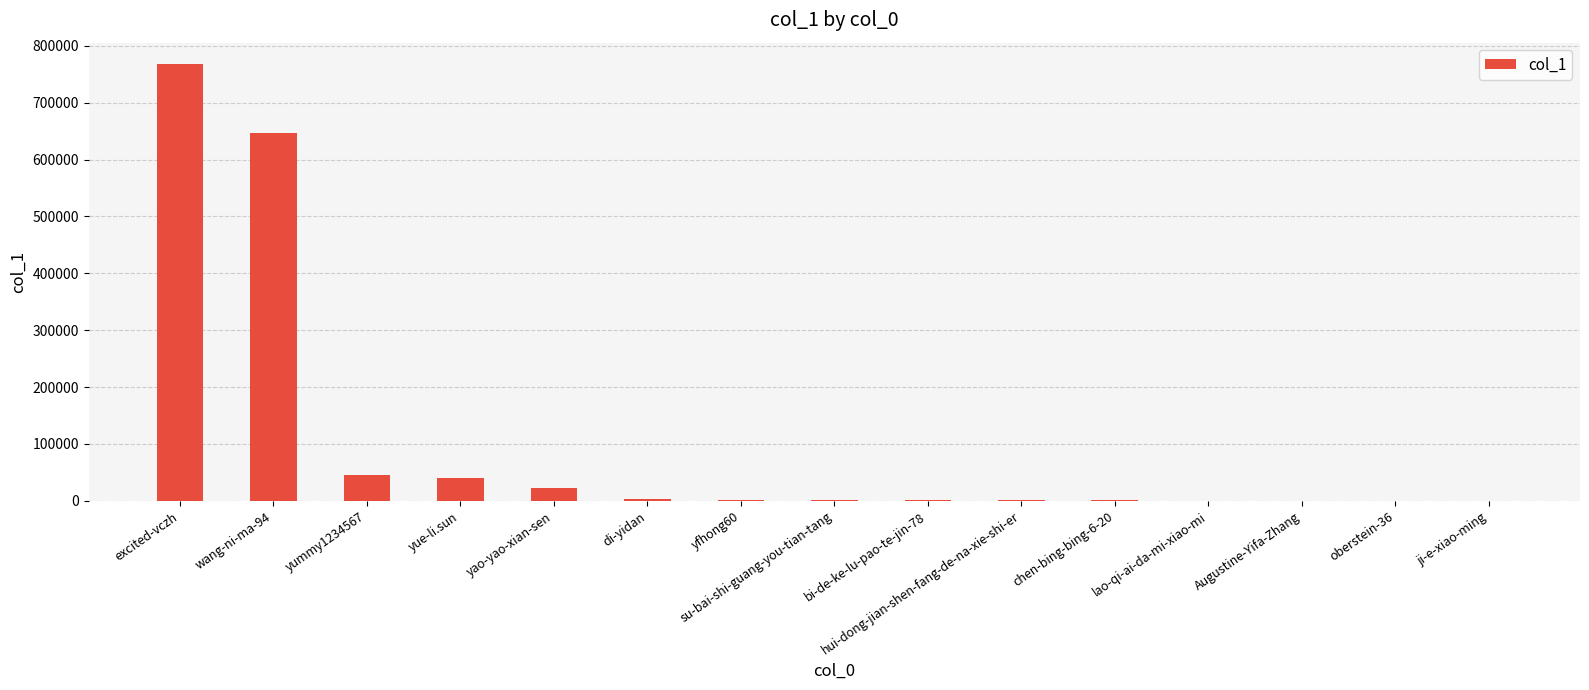

Which has a higher value, hui-dong-jian-shen-fang-de-na-xie-shi-er or excited-vczh?

excited-vczh